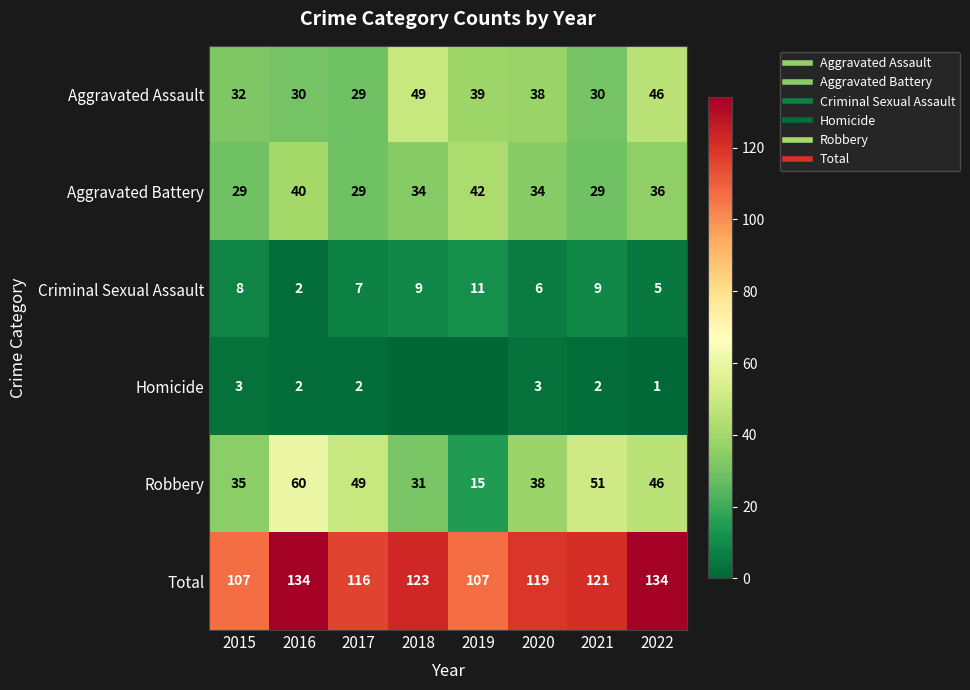

List the labels in order of Criminal Sexual Assault value, smallest first.

2016, 2022, 2020, 2017, 2015, 2018, 2021, 2019